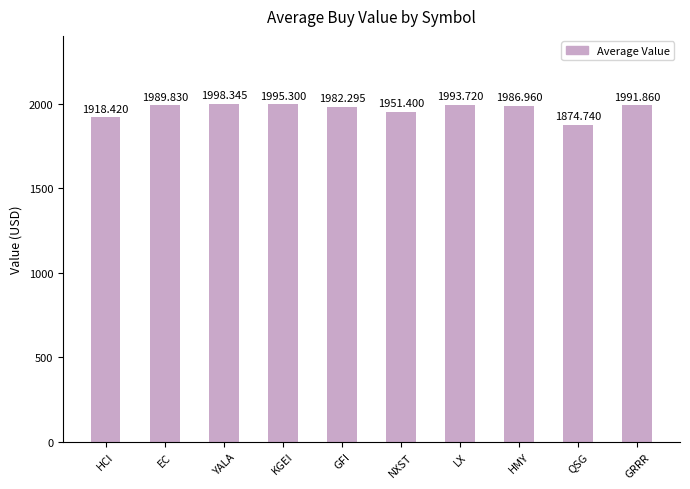

How many values are below 1989?

5